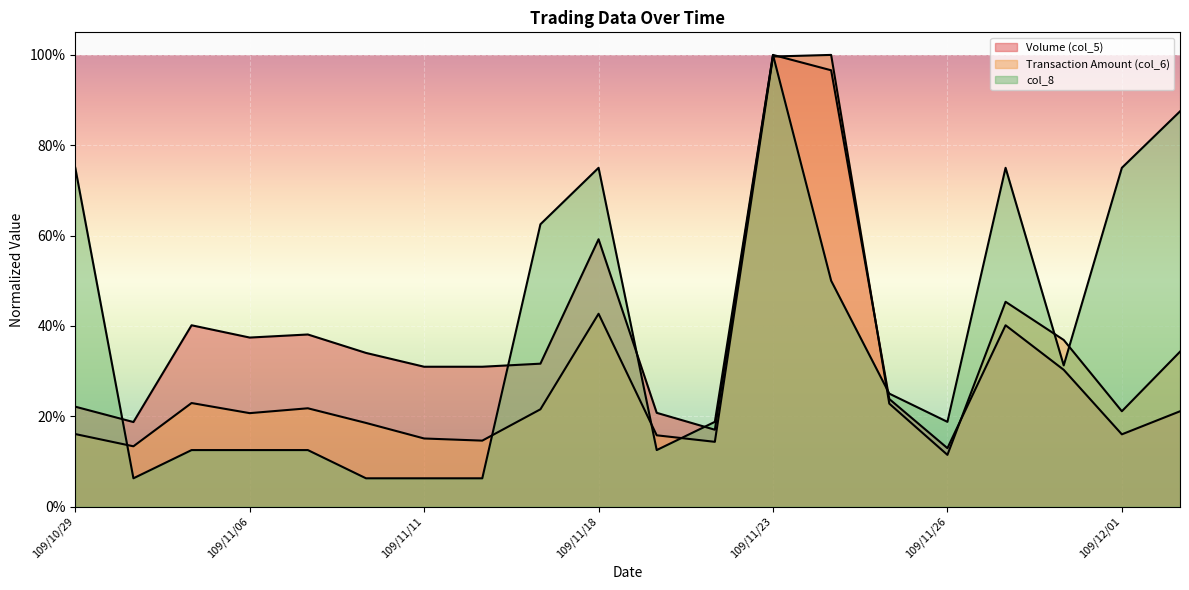

Is the value of Transaction Amount (col_6) at 109/12/01 greater than the value of col_8 at 109/11/11?

Yes